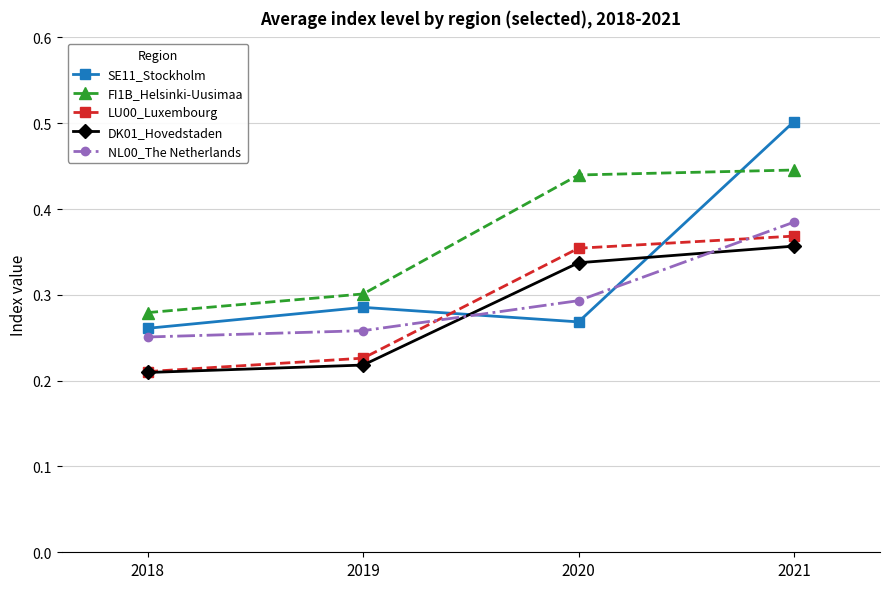

The SE11_Stockholm series shows 0.4 at 2020. True or false?

False